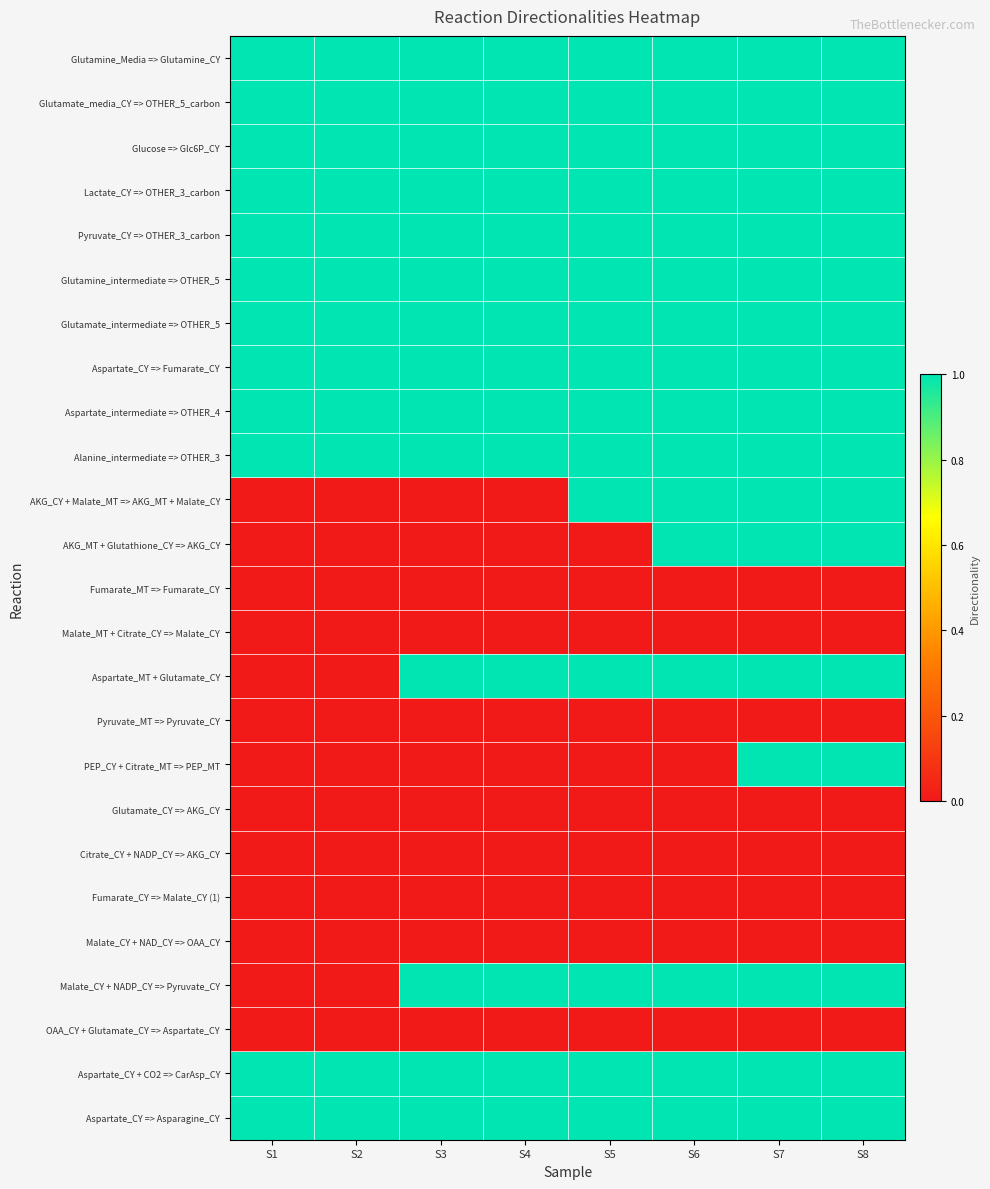

What is the spread (max minus min) of values at S7?

1